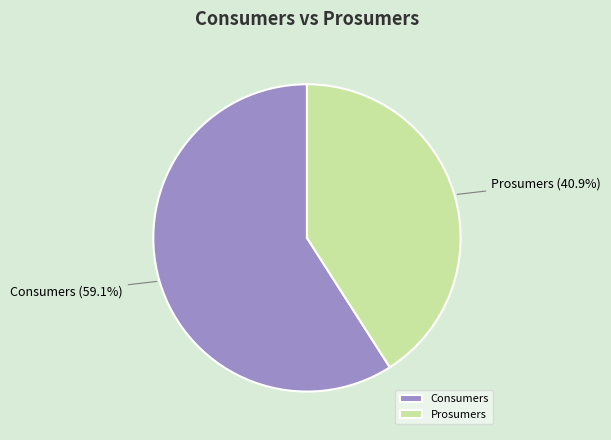

How many slices are in this pie chart?

2